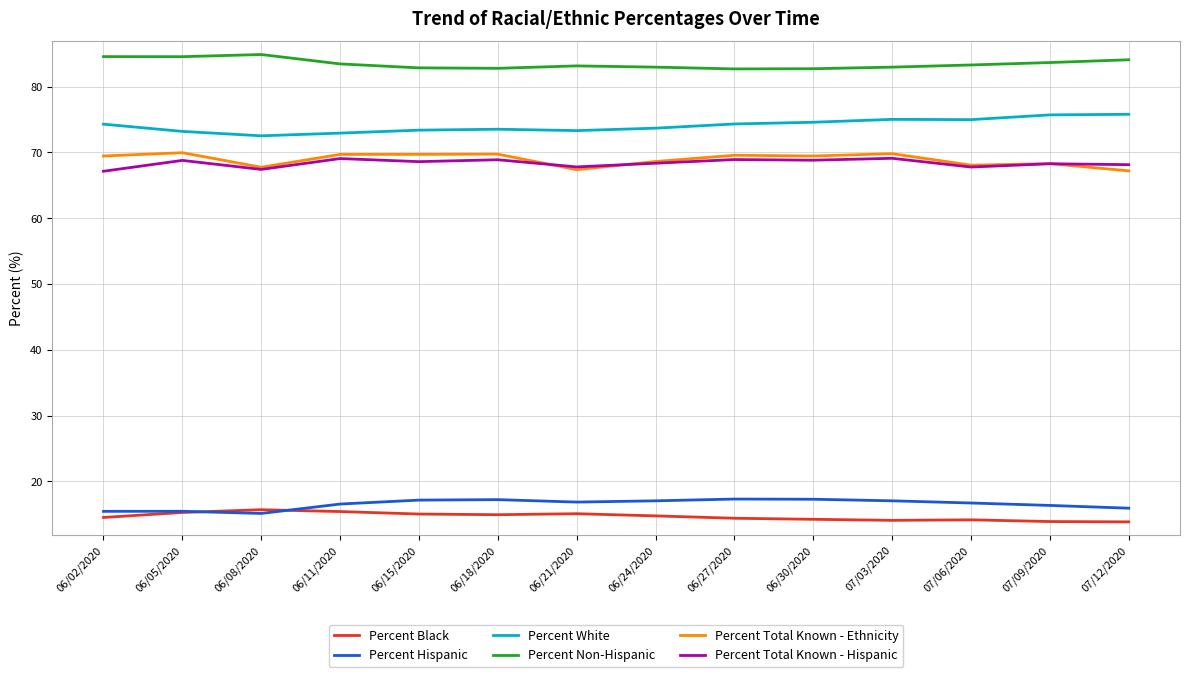

In Percent Non-Hispanic, how many points are lower than both neighbors (excluding endpoints)?

3